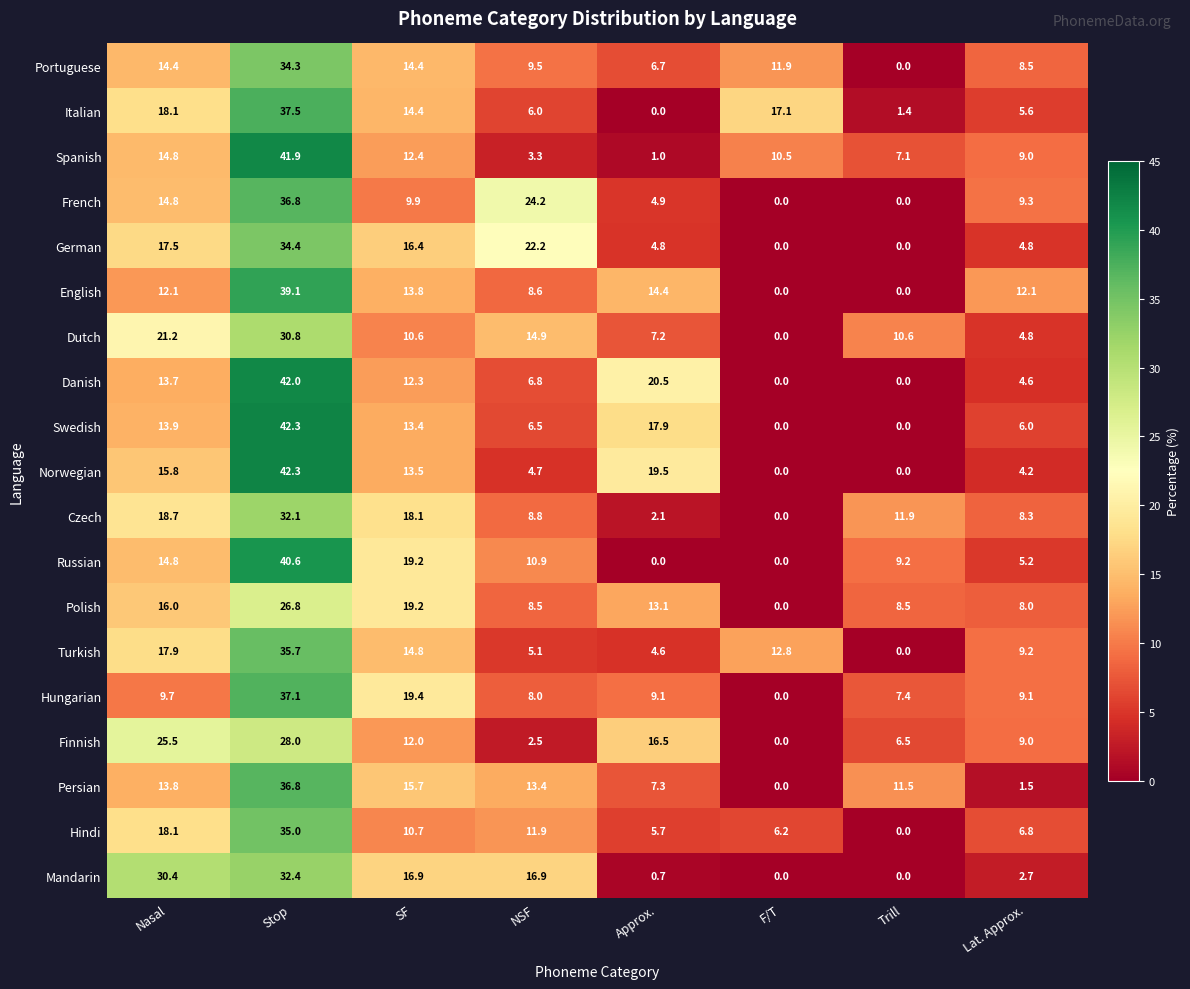

The value of Danish at Nasal is 8.7. True or false?

False